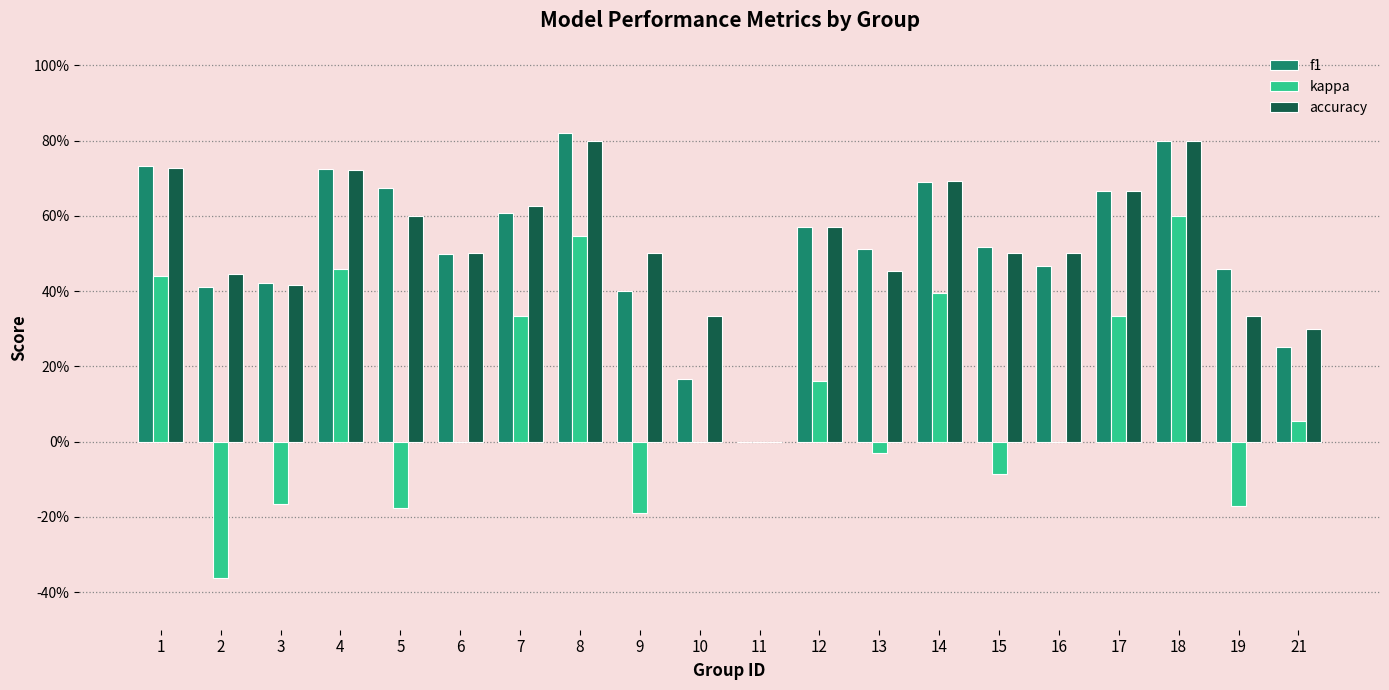

What is the average value of the accuracy series?

0.5